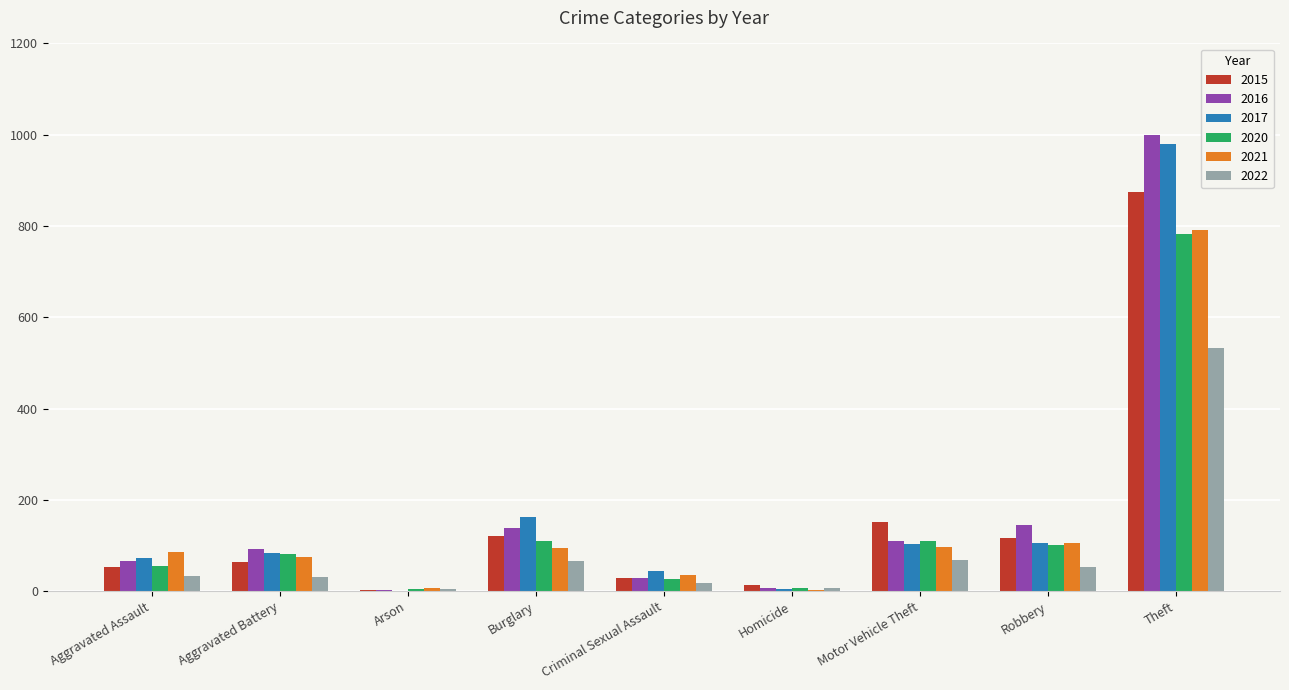

Is it true that 2020 equals 4 at Arson?

True